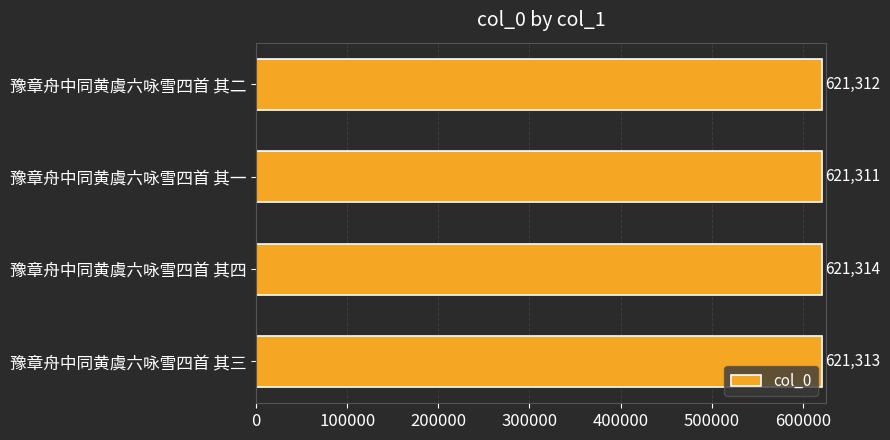

Rank the categories by value from lowest to highest.

豫章舟中同黄虞六咏雪四首 其一, 豫章舟中同黄虞六咏雪四首 其二, 豫章舟中同黄虞六咏雪四首 其三, 豫章舟中同黄虞六咏雪四首 其四